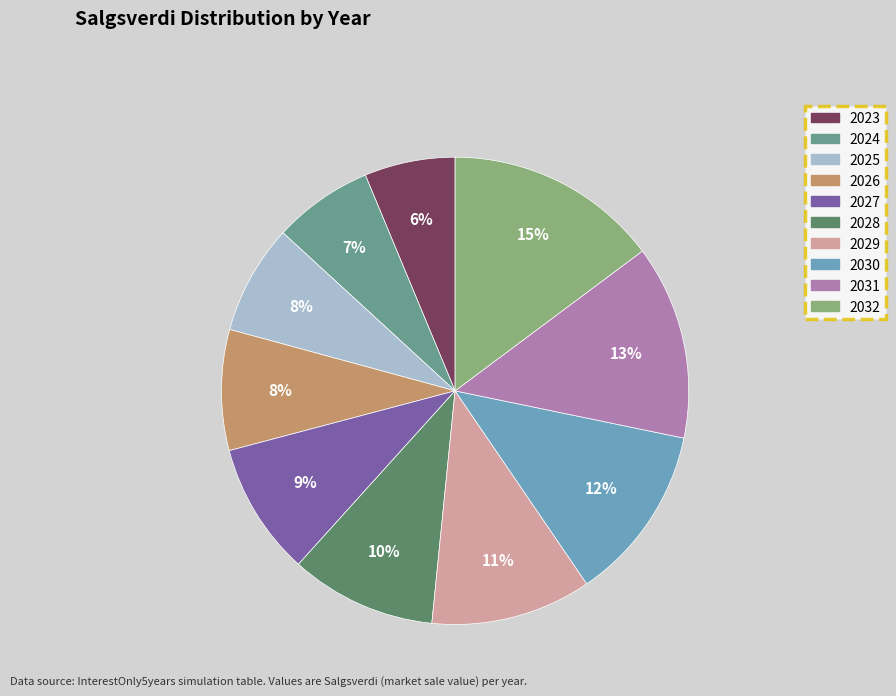

What percentage is the 2024 slice, to the nearest percent?

7%